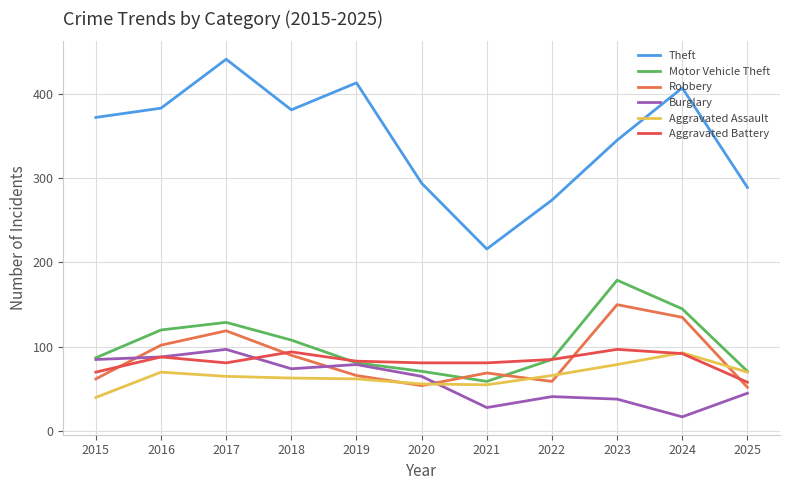

What are all the series names shown in the legend?

Theft, Motor Vehicle Theft, Robbery, Burglary, Aggravated Assault, Aggravated Battery